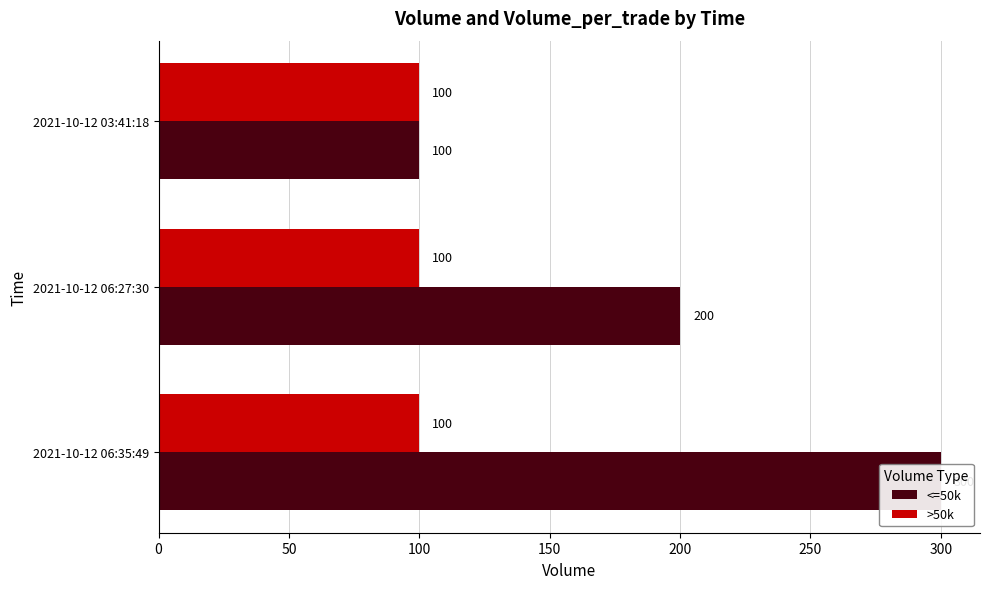

Does the chart contain any negative values?

No